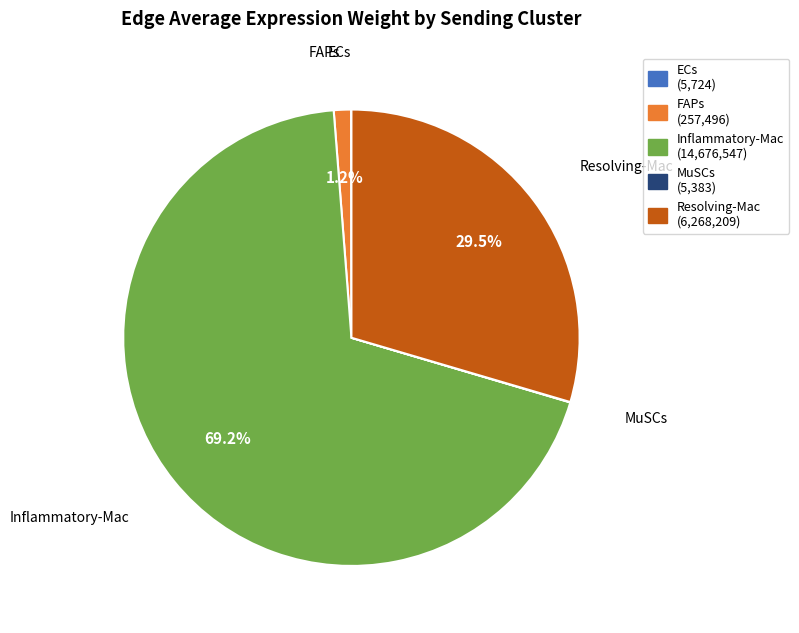

Which slice is the largest?

Inflammatory-Mac